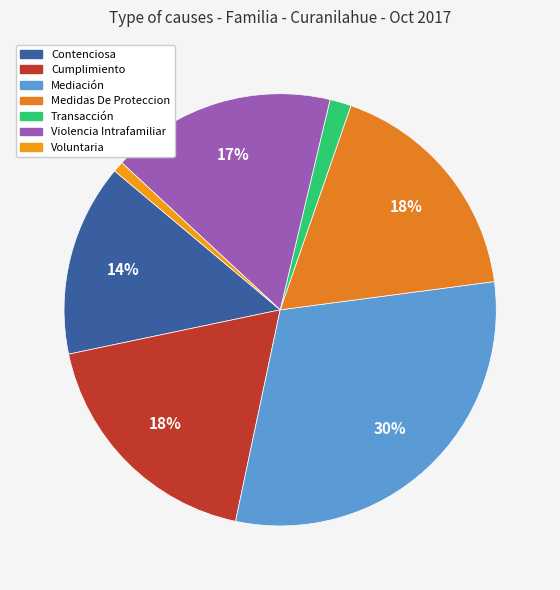

To the nearest percent, what is the average slice percentage?

14%